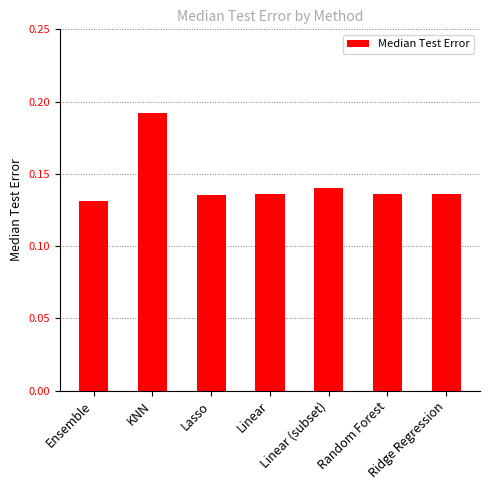

At which category does the chart reach its peak across all series?

KNN